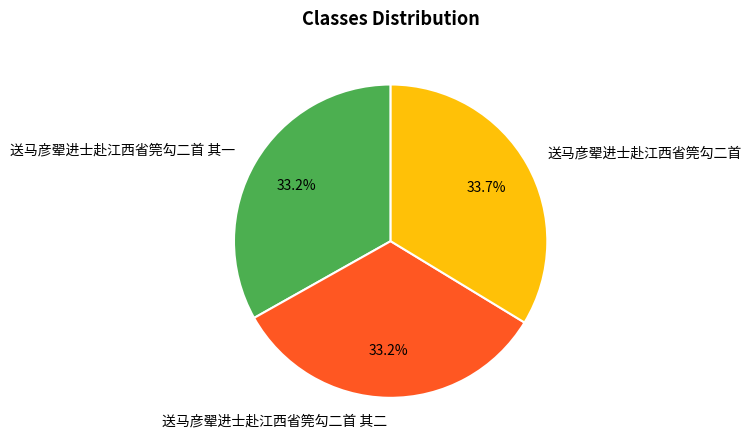

How many slices are in this pie chart?

3